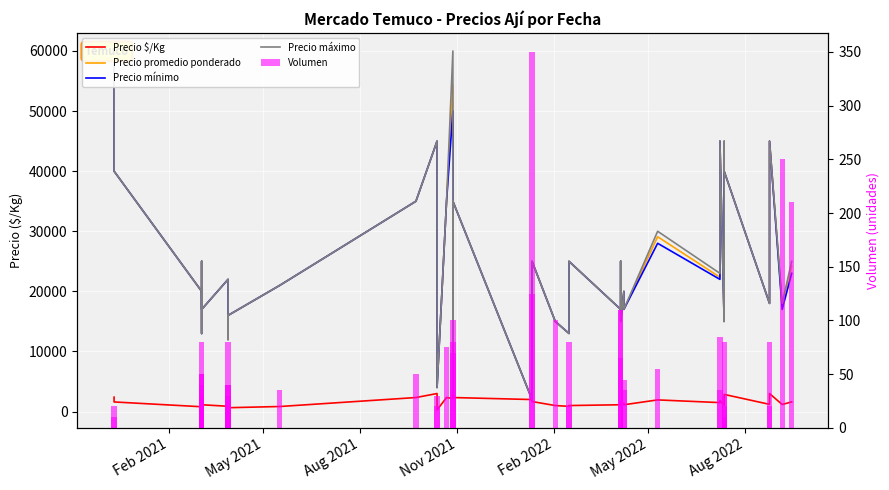

Reading right to left, list all the values displayed in this chart.

Precio $/Kg: 1613	1173	3000	1200	2857	1760	1429	1071	1800	1490	1939	1133	1333	1000	1667	1133	1000	867	1000	1667	2000	2333	3000	2171	2333	267	3000	2333	840	640	800	880	880	1133	800	1000	867	800	1600	2400
Precio promedio ponderado: 24190	17600	45000	18000	40000	44000	20000	15000	45000	22353	29091	17000	20000	15000	25000	17000	25000	13000	15000	25000	2000	35000	3000	54286	35000	4000	45000	35000	21000	16000	12000	22000	22000	17000	20000	25000	13000	20000	40000	60000
Precio mínimo: 23000	17000	45000	18000	40000	43000	20000	15000	45000	22000	28000	17000	20000	15000	25000	17000	25000	13000	15000	25000	2000	35000	3000	50000	35000	4000	45000	35000	21000	16000	12000	22000	22000	17000	20000	25000	13000	20000	40000	60000
Precio máximo: 25000	18000	45000	18000	40000	45000	20000	15000	45000	23000	30000	17000	20000	15000	25000	17000	25000	13000	15000	25000	2000	35000	3000	60000	35000	4000	45000	35000	21000	16000	12000	22000	22000	17000	20000	25000	13000	20000	40000	60000
Volumen: 210	250	20	80	20	10	80	30	35	85	55	45	35	110	110	65	20	80	100	125	350	100	80	70	75	30	20	50	35	40	80	40	30	50	40	30	80	50	20	10